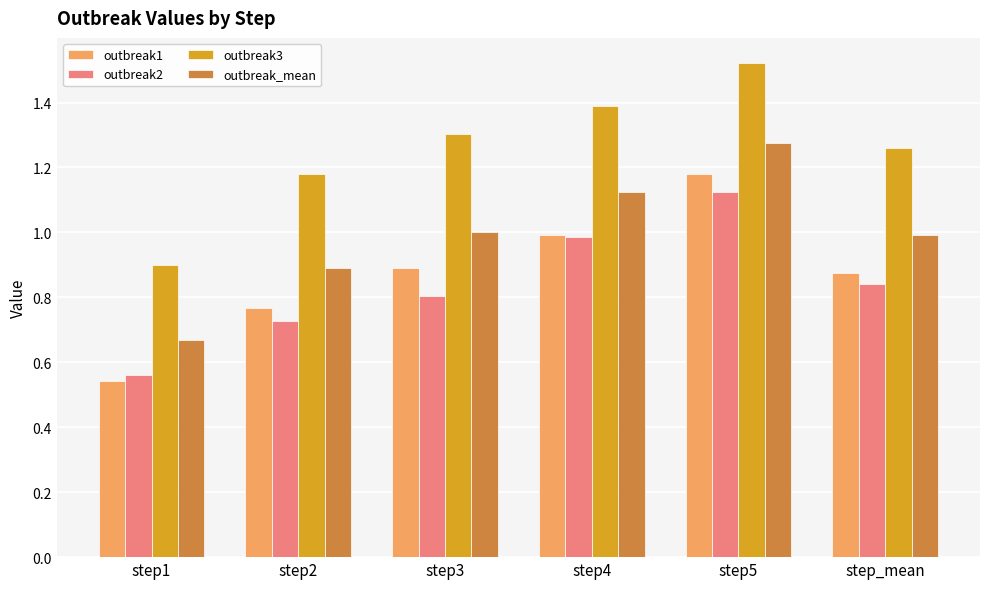

How many groups of bars are there?

6